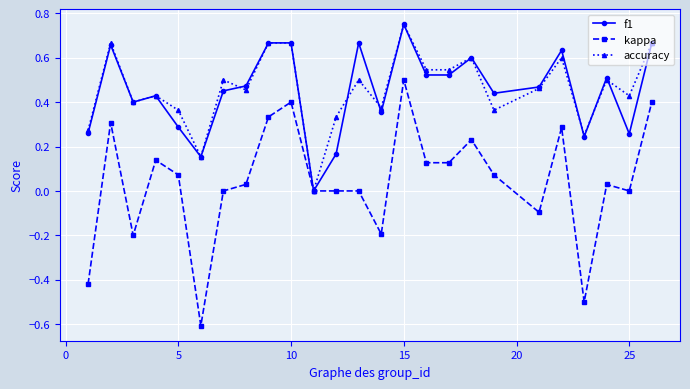

What is the smallest value displayed?

-0.6